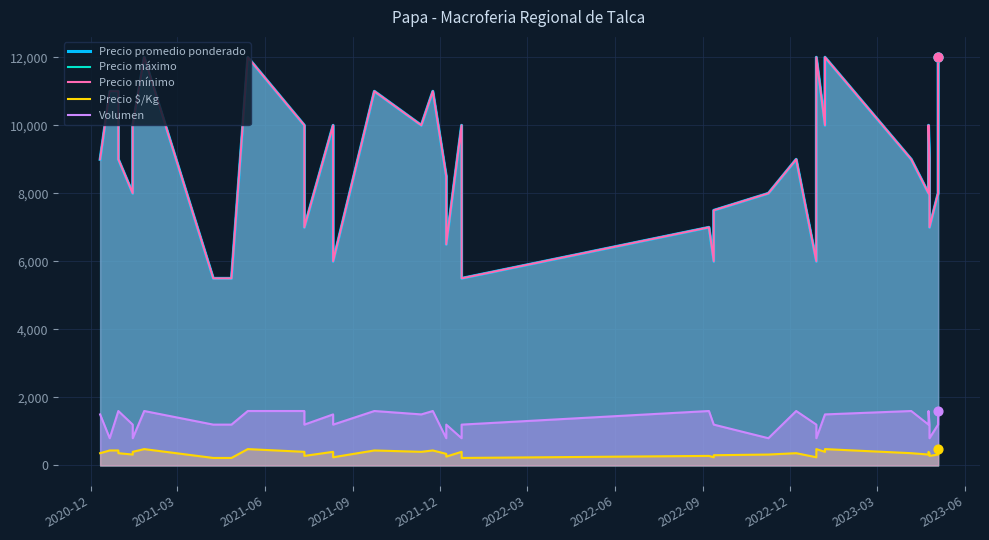

Which series contains the lowest Y value?

Precio $/Kg